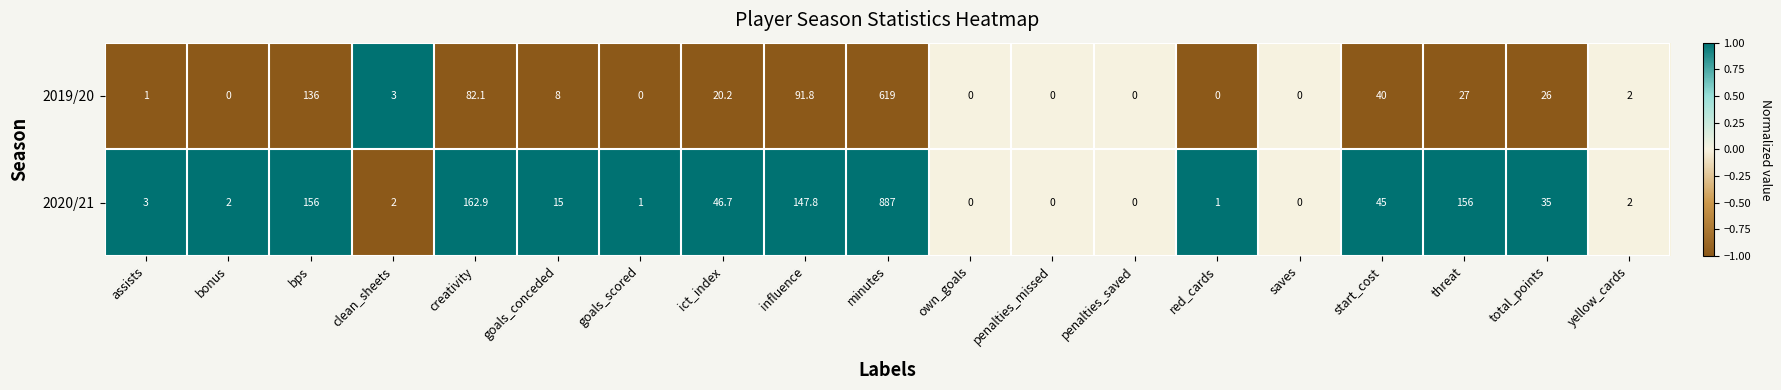

What is the smallest value displayed?

0.0